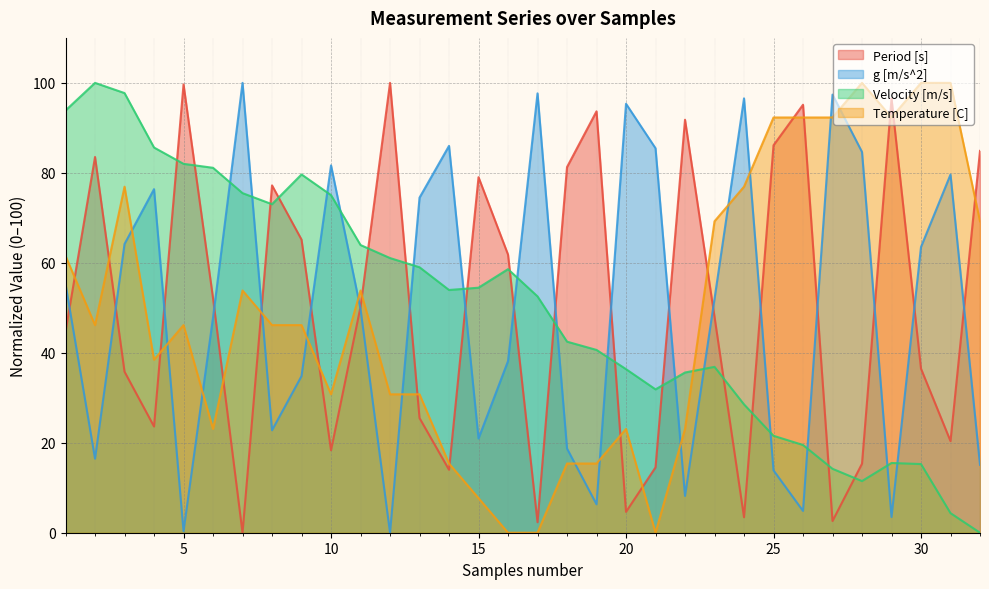

Where is the first local minimum for Period [s]?

4